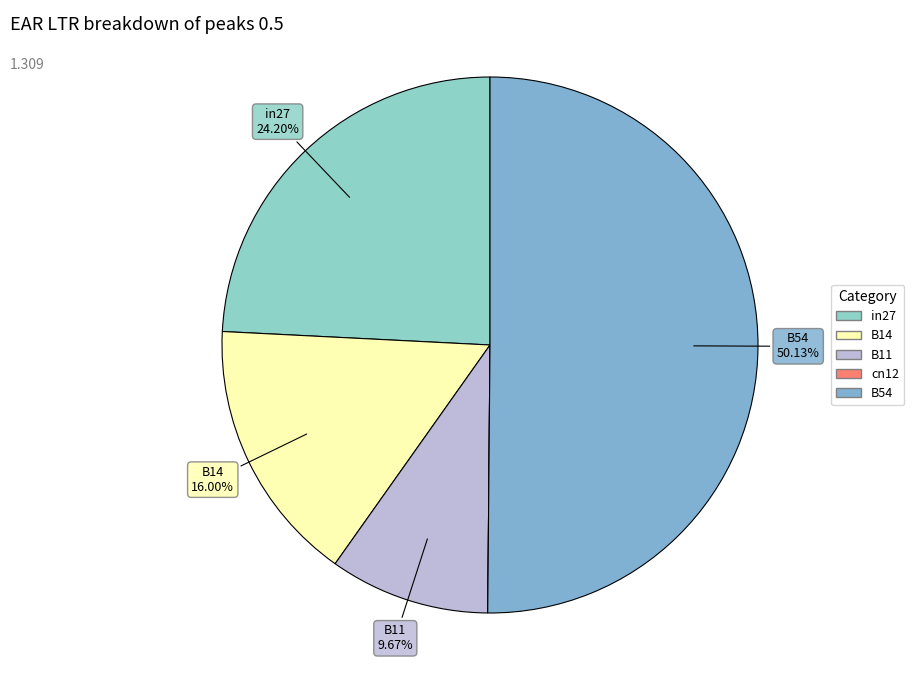

How many slices are in this pie chart?

5